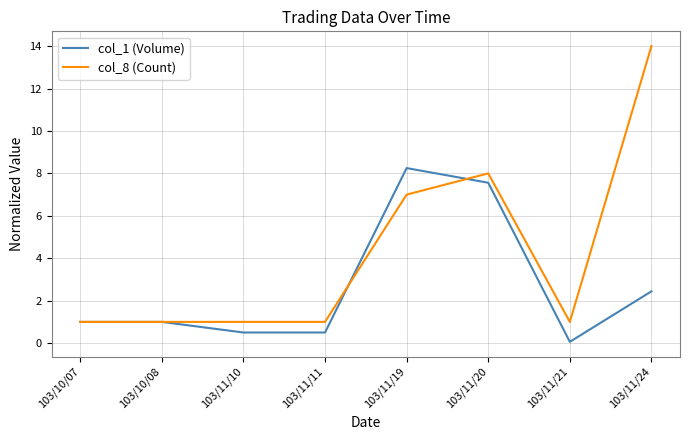

Does the chart have visible grid lines?

Yes